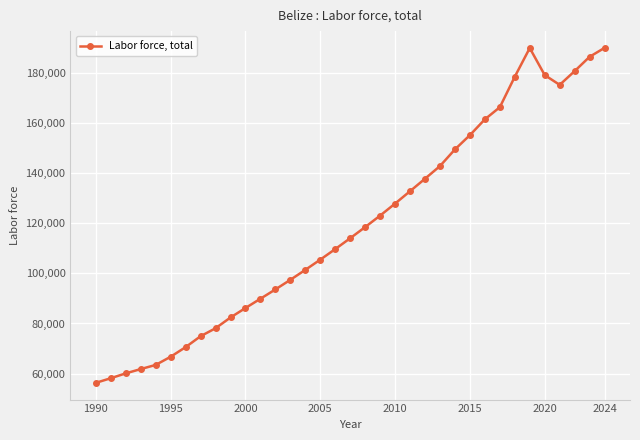

What is the difference between the second highest and minimum values?

133571